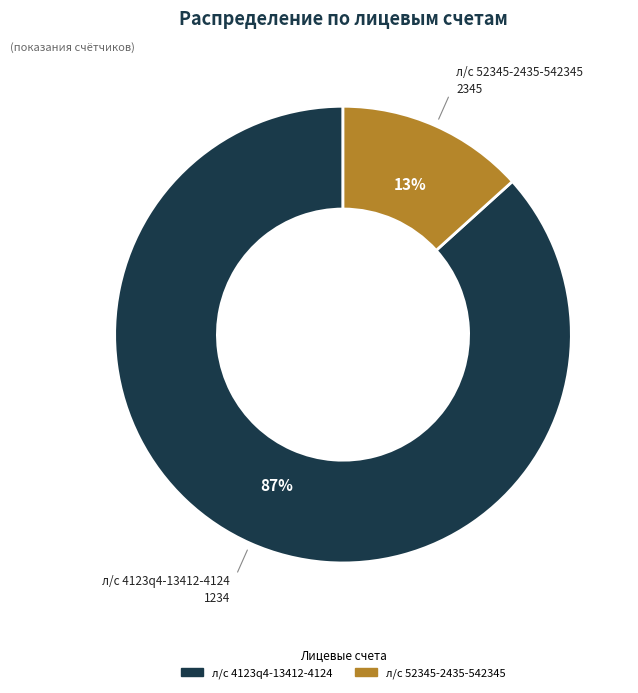

To the nearest percent, what is the average slice percentage?

50%